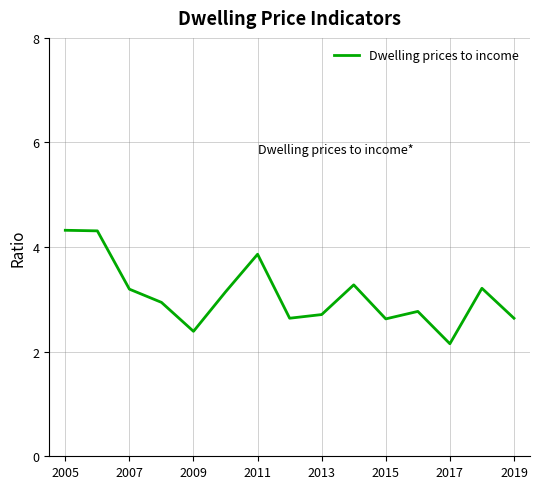

What is the minimum value shown in the chart?

2.2